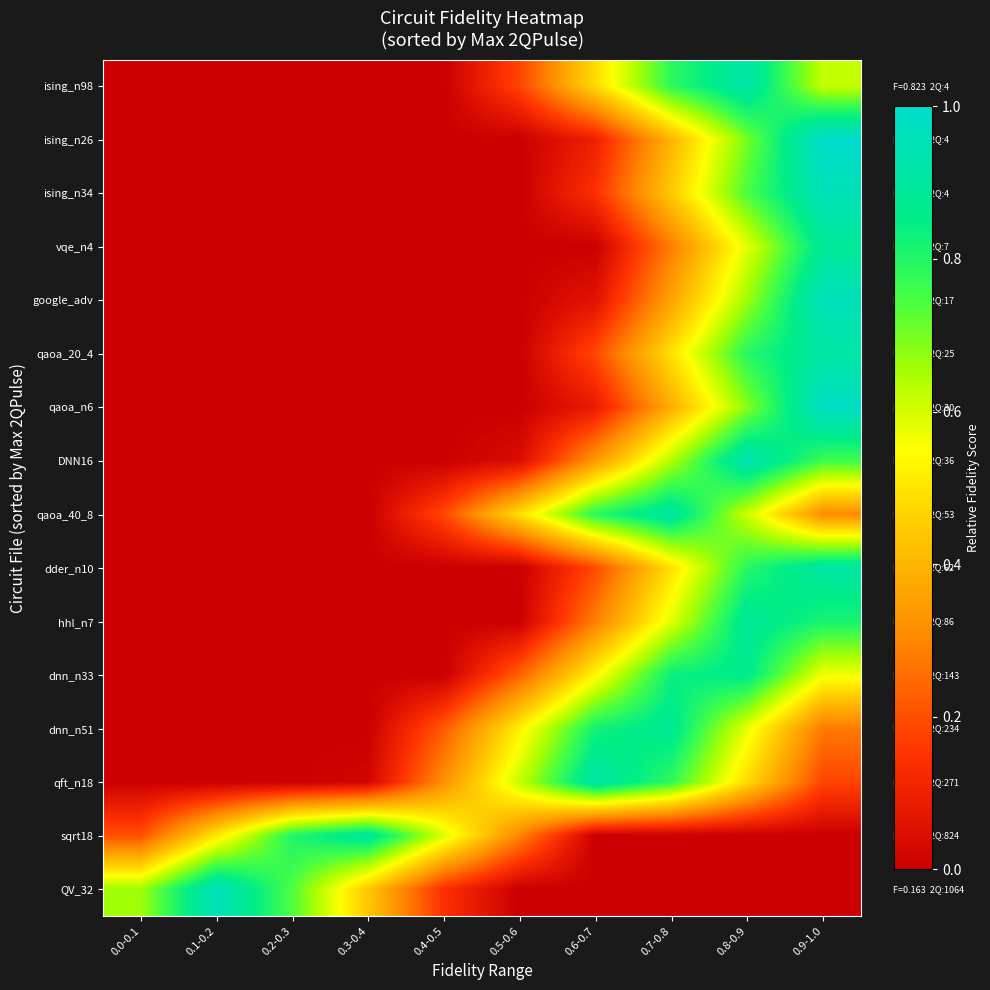

Reading right to left, transcribe all the data shown in this chart.

ising_n98: 0.9-1.0=0.6	0.8-0.9=0.9	0.7-0.8=0.8	0.6-0.7=0.5	0.5-0.6=0.2	0.4-0.5=0.0	0.3-0.4=0.0	0.2-0.3=0.0	0.1-0.2=0.0	0.0-0.1=0.0
ising_n26: 0.9-1.0=1.0	0.8-0.9=0.7	0.7-0.8=0.4	0.6-0.7=0.1	0.5-0.6=0.0	0.4-0.5=0.0	0.3-0.4=0.0	0.2-0.3=0.0	0.1-0.2=0.0	0.0-0.1=0.0
ising_n34: 0.9-1.0=1.0	0.8-0.9=0.7	0.7-0.8=0.4	0.6-0.7=0.1	0.5-0.6=0.0	0.4-0.5=0.0	0.3-0.4=0.0	0.2-0.3=0.0	0.1-0.2=0.0	0.0-0.1=0.0
vqe_n4: 0.9-1.0=0.9	0.8-0.9=0.6	0.7-0.8=0.3	0.6-0.7=0.0	0.5-0.6=0.0	0.4-0.5=0.0	0.3-0.4=0.0	0.2-0.3=0.0	0.1-0.2=0.0	0.0-0.1=0.0
google_adv: 0.9-1.0=1.0	0.8-0.9=0.7	0.7-0.8=0.4	0.6-0.7=0.1	0.5-0.6=0.0	0.4-0.5=0.0	0.3-0.4=0.0	0.2-0.3=0.0	0.1-0.2=0.0	0.0-0.1=0.0
qaoa_20_4: 0.9-1.0=0.9	0.8-0.9=0.8	0.7-0.8=0.5	0.6-0.7=0.2	0.5-0.6=0.0	0.4-0.5=0.0	0.3-0.4=0.0	0.2-0.3=0.0	0.1-0.2=0.0	0.0-0.1=0.0
qaoa_n6: 0.9-1.0=1.0	0.8-0.9=0.7	0.7-0.8=0.4	0.6-0.7=0.1	0.5-0.6=0.0	0.4-0.5=0.0	0.3-0.4=0.0	0.2-0.3=0.0	0.1-0.2=0.0	0.0-0.1=0.0
DNN16: 0.9-1.0=0.8	0.8-0.9=0.9	0.7-0.8=0.6	0.6-0.7=0.3	0.5-0.6=0.0	0.4-0.5=0.0	0.3-0.4=0.0	0.2-0.3=0.0	0.1-0.2=0.0	0.0-0.1=0.0
qaoa_40_8: 0.9-1.0=0.3	0.8-0.9=0.6	0.7-0.8=0.9	0.6-0.7=0.8	0.5-0.6=0.5	0.4-0.5=0.2	0.3-0.4=0.0	0.2-0.3=0.0	0.1-0.2=0.0	0.0-0.1=0.0
dder_n10: 0.9-1.0=0.9	0.8-0.9=0.8	0.7-0.8=0.5	0.6-0.7=0.2	0.5-0.6=0.0	0.4-0.5=0.0	0.3-0.4=0.0	0.2-0.3=0.0	0.1-0.2=0.0	0.0-0.1=0.0
hhl_n7: 0.9-1.0=0.8	0.8-0.9=0.9	0.7-0.8=0.6	0.6-0.7=0.3	0.5-0.6=0.0	0.4-0.5=0.0	0.3-0.4=0.0	0.2-0.3=0.0	0.1-0.2=0.0	0.0-0.1=0.0
dnn_n33: 0.9-1.0=0.6	0.8-0.9=0.9	0.7-0.8=0.8	0.6-0.7=0.5	0.5-0.6=0.2	0.4-0.5=0.0	0.3-0.4=0.0	0.2-0.3=0.0	0.1-0.2=0.0	0.0-0.1=0.0
dnn_n51: 0.9-1.0=0.3	0.8-0.9=0.6	0.7-0.8=0.9	0.6-0.7=0.8	0.5-0.6=0.5	0.4-0.5=0.2	0.3-0.4=0.0	0.2-0.3=0.0	0.1-0.2=0.0	0.0-0.1=0.0
qft_n18: 0.9-1.0=0.2	0.8-0.9=0.5	0.7-0.8=0.8	0.6-0.7=0.9	0.5-0.6=0.6	0.4-0.5=0.3	0.3-0.4=0.0	0.2-0.3=0.0	0.1-0.2=0.0	0.0-0.1=0.0
sqrt18: 0.9-1.0=0.0	0.8-0.9=0.0	0.7-0.8=0.0	0.6-0.7=0.0	0.5-0.6=0.3	0.4-0.5=0.6	0.3-0.4=0.9	0.2-0.3=0.8	0.1-0.2=0.5	0.0-0.1=0.2
QV_32: 0.9-1.0=0.0	0.8-0.9=0.0	0.7-0.8=0.0	0.6-0.7=0.0	0.5-0.6=0.0	0.4-0.5=0.1	0.3-0.4=0.4	0.2-0.3=0.7	0.1-0.2=1.0	0.0-0.1=0.7